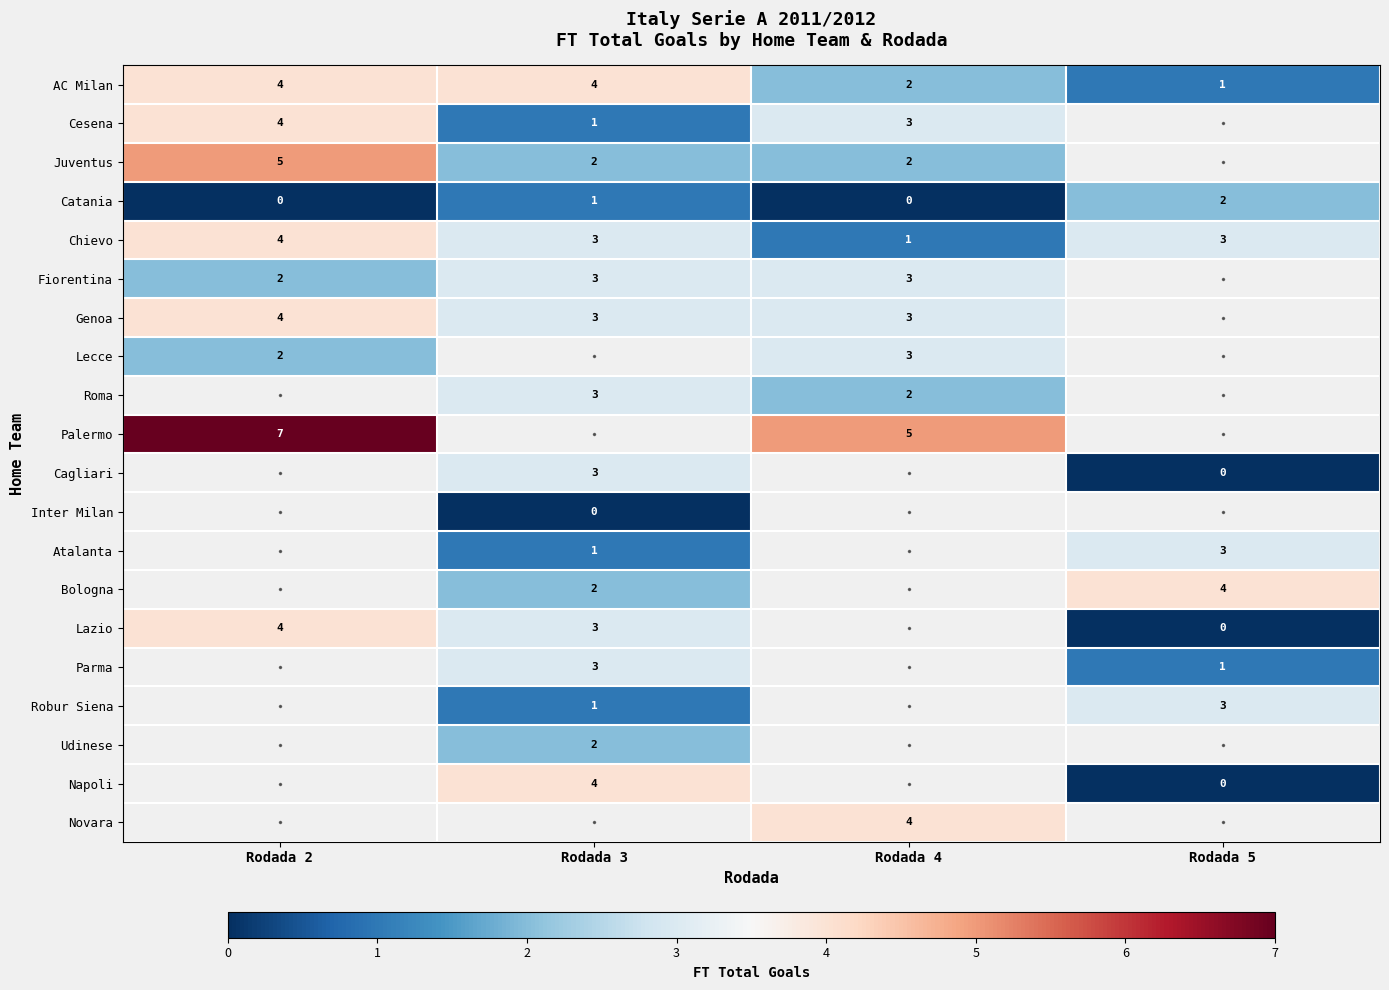

True or false: Juventus has a value of 1 at Rodada 3.

False